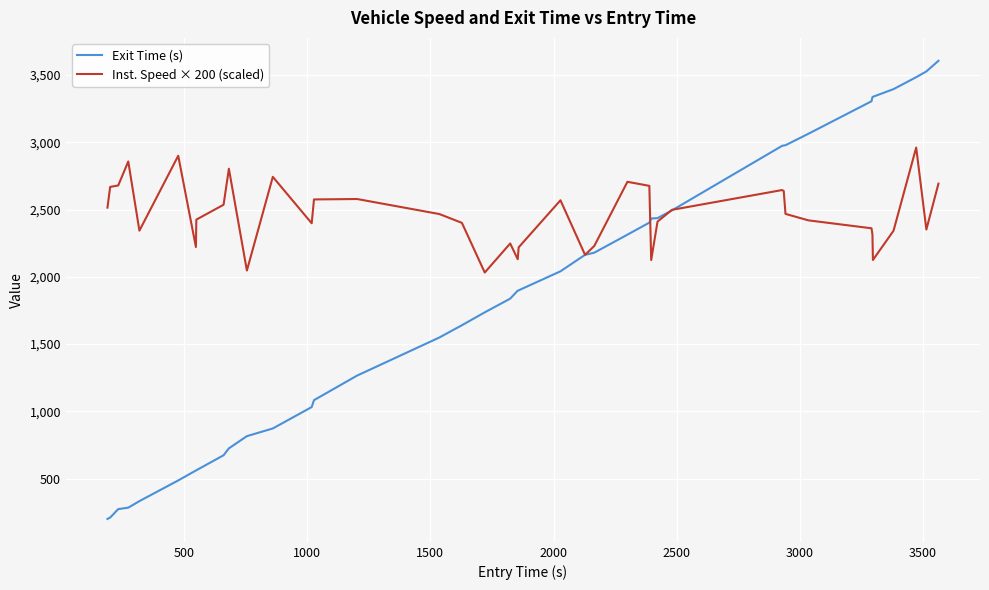

Rank the series by their maximum value, from highest to lowest.

Exit Time (s), Inst. Speed × 200 (scaled)